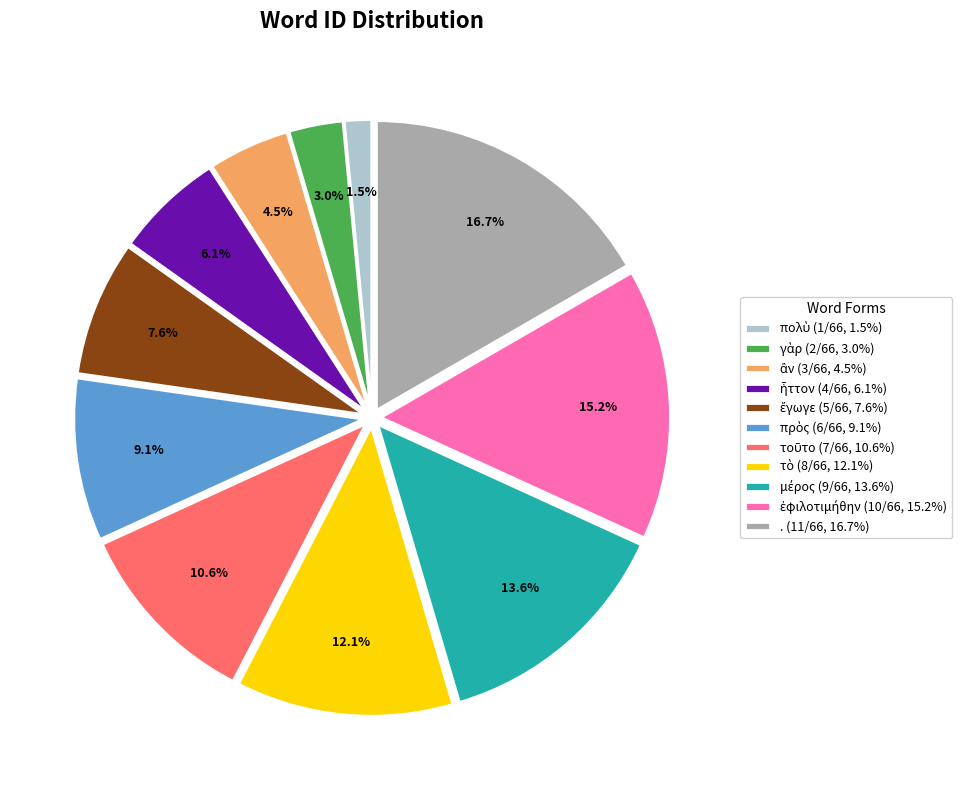

Does any single category account for the majority?

No